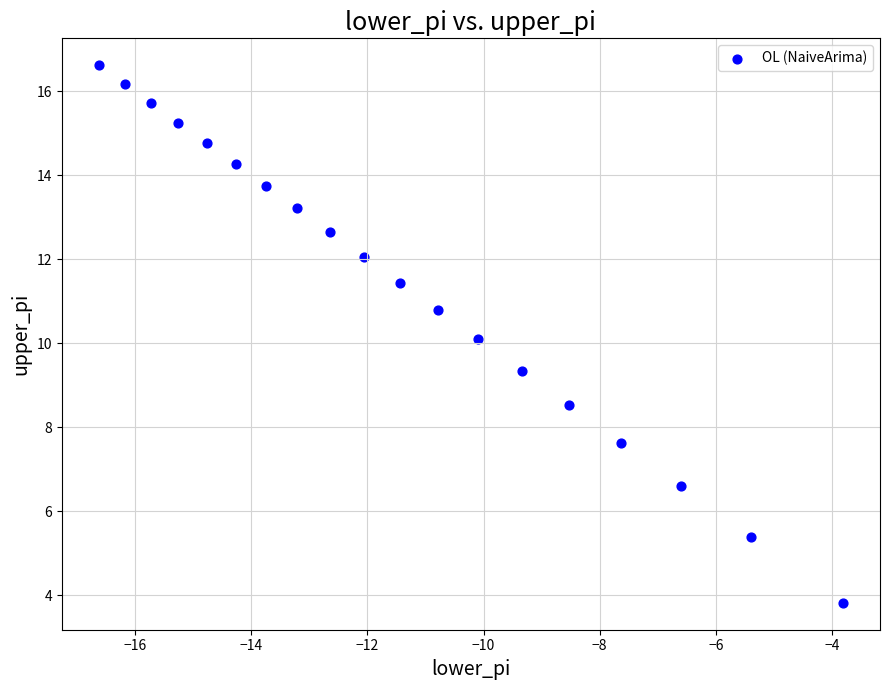

What is the range of X values (max minus min)?

12.8